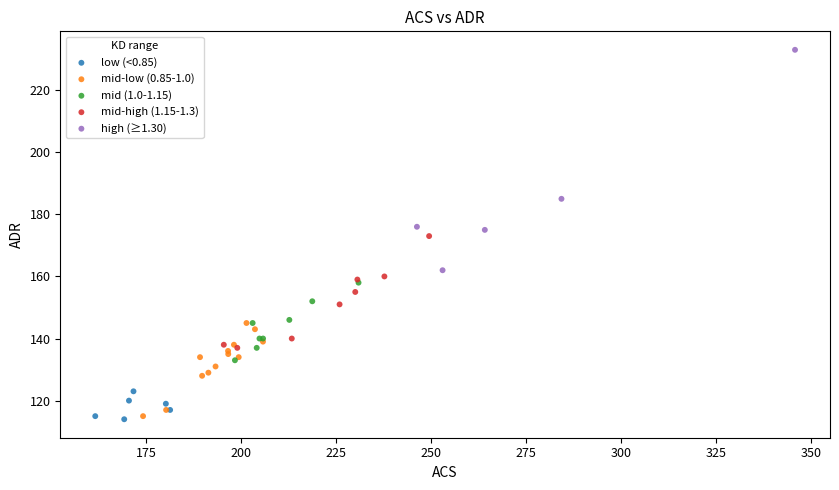

Which series contains the highest Y value?

high (≥1.30)